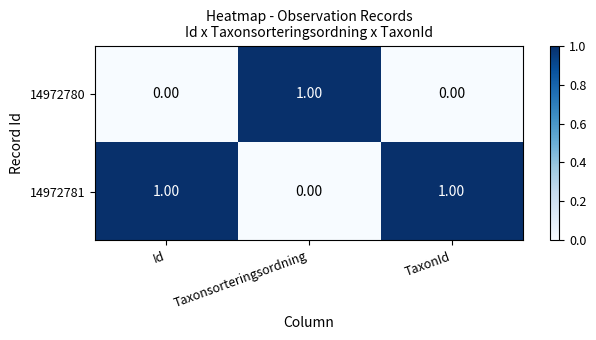

At which label does 14972781 reach its minimum?

Taxonsorteringsordning